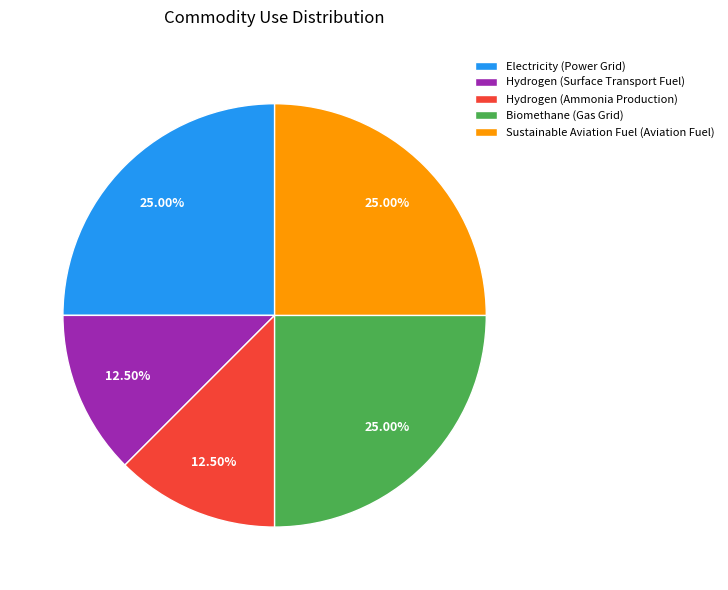

Is Biomethane (Gas Grid) the majority of the pie?

No